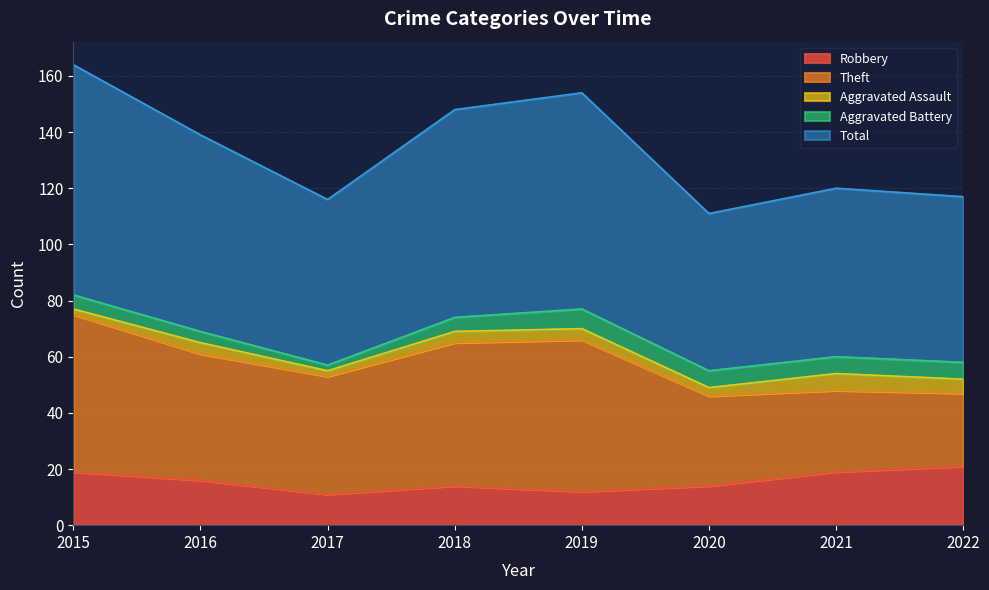

True or false: Robbery has more than 1 points higher than both neighbors.

False